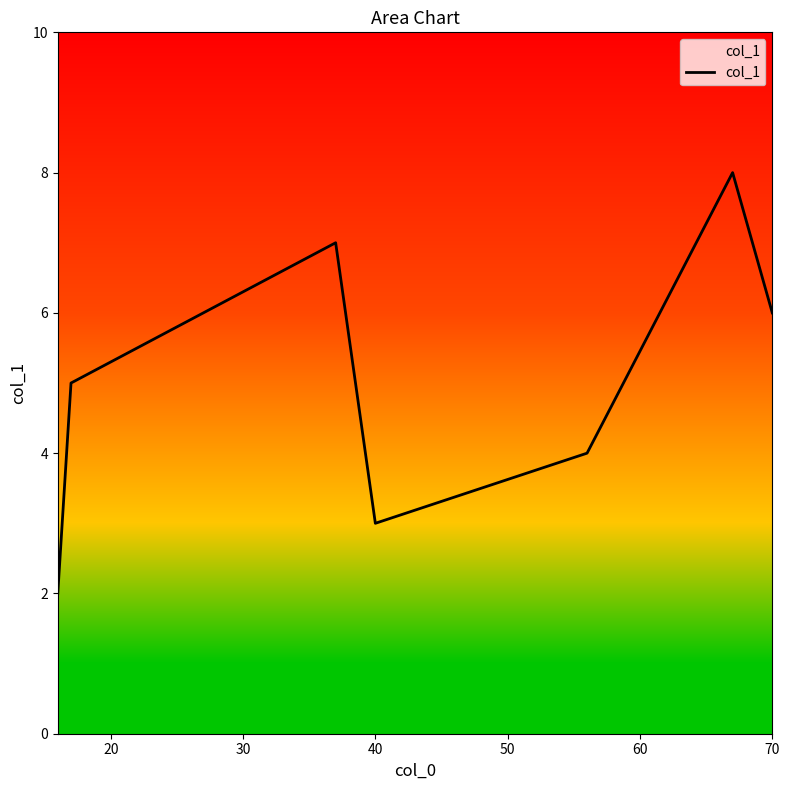

What is the average value?

5